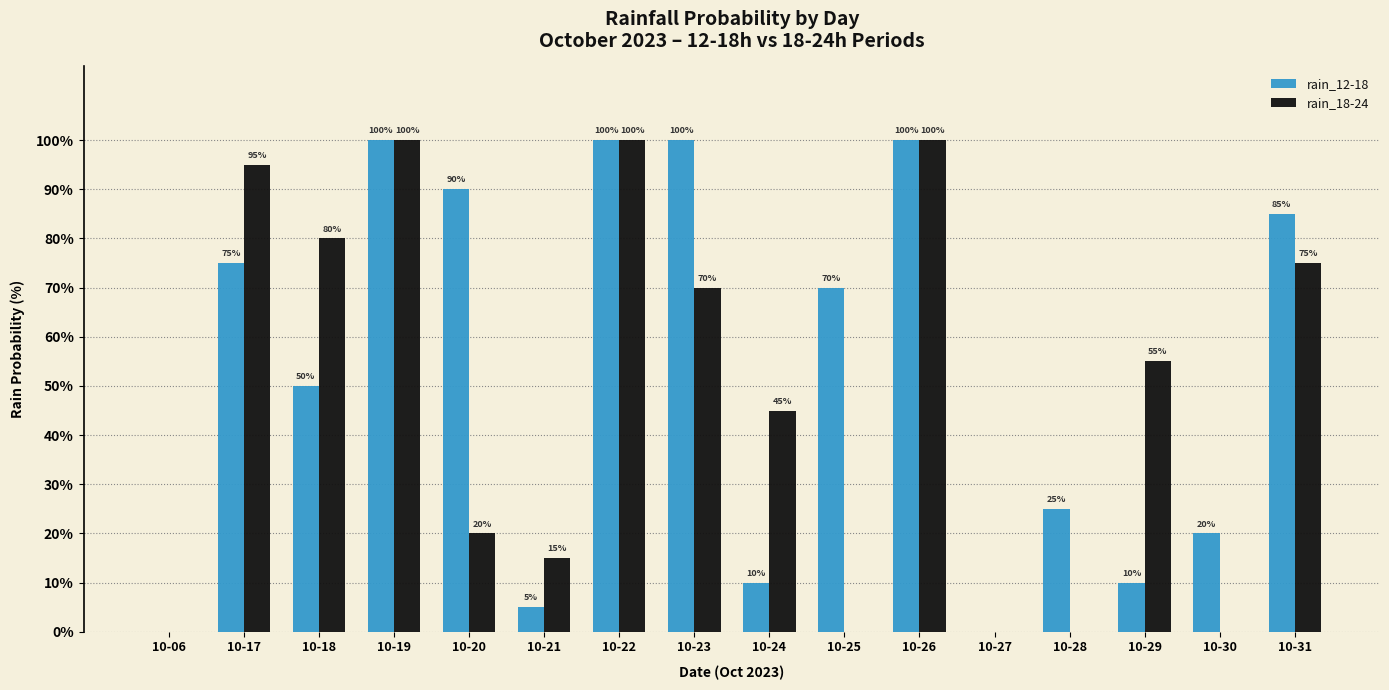

Is it true that rain_12-18 equals 10 at 10-24?

True